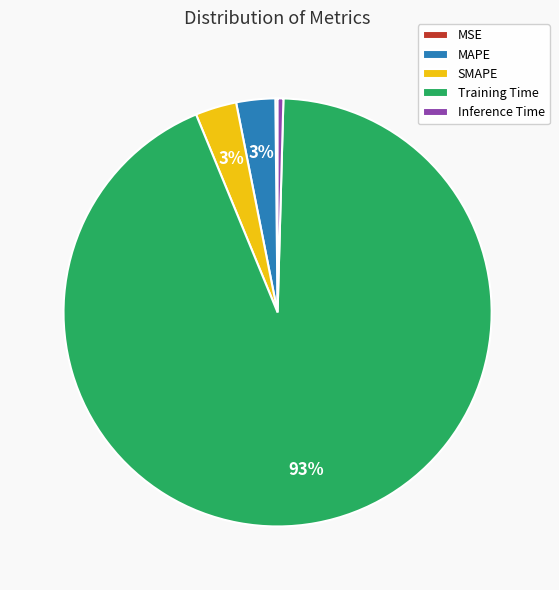

To the nearest percent, what portion does MAPE represent?

3%